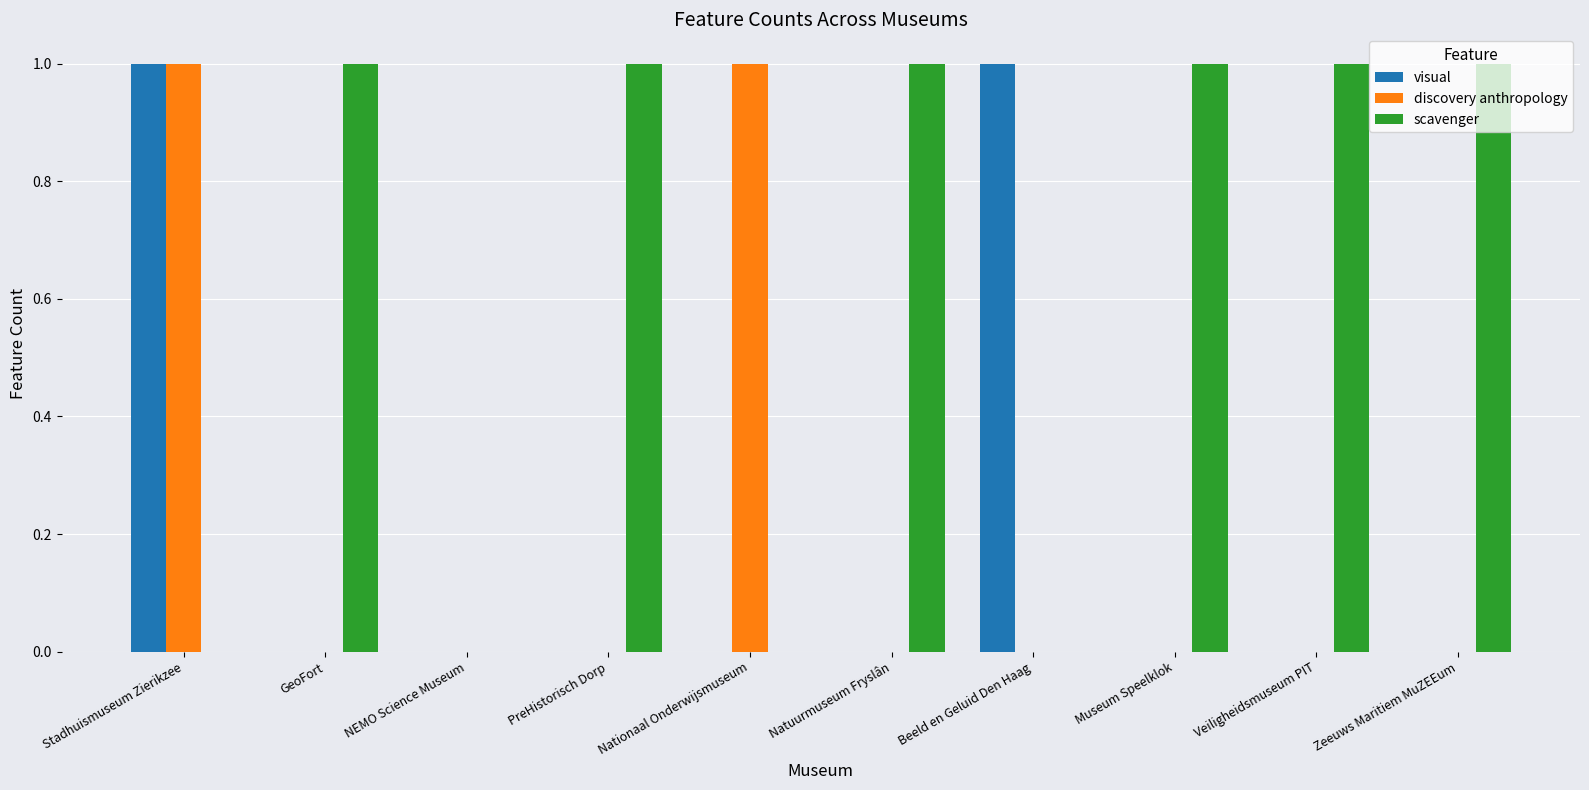

Which series has the largest total across all categories?

scavenger